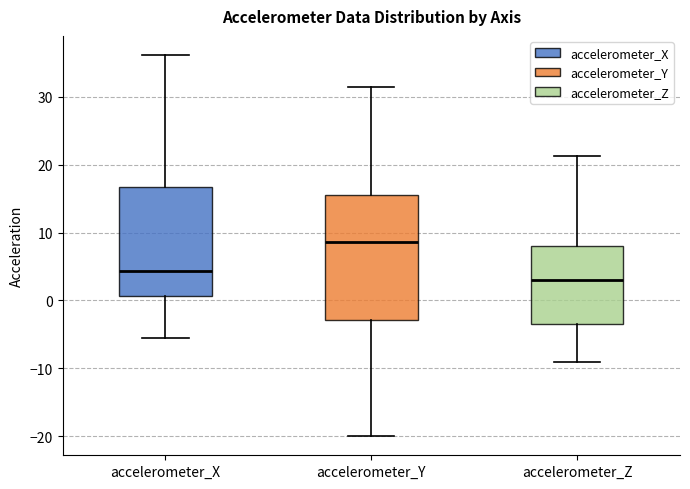

Which box is the tallest, from its lower edge to its upper edge?

accelerometer_Y